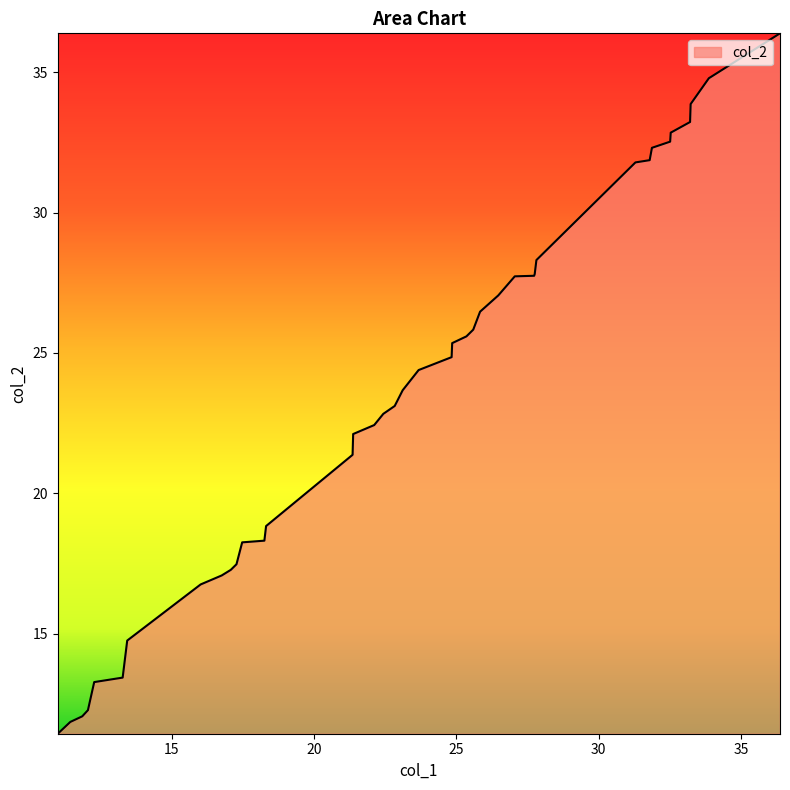

What is the difference between the maximum and minimum values?

25.0